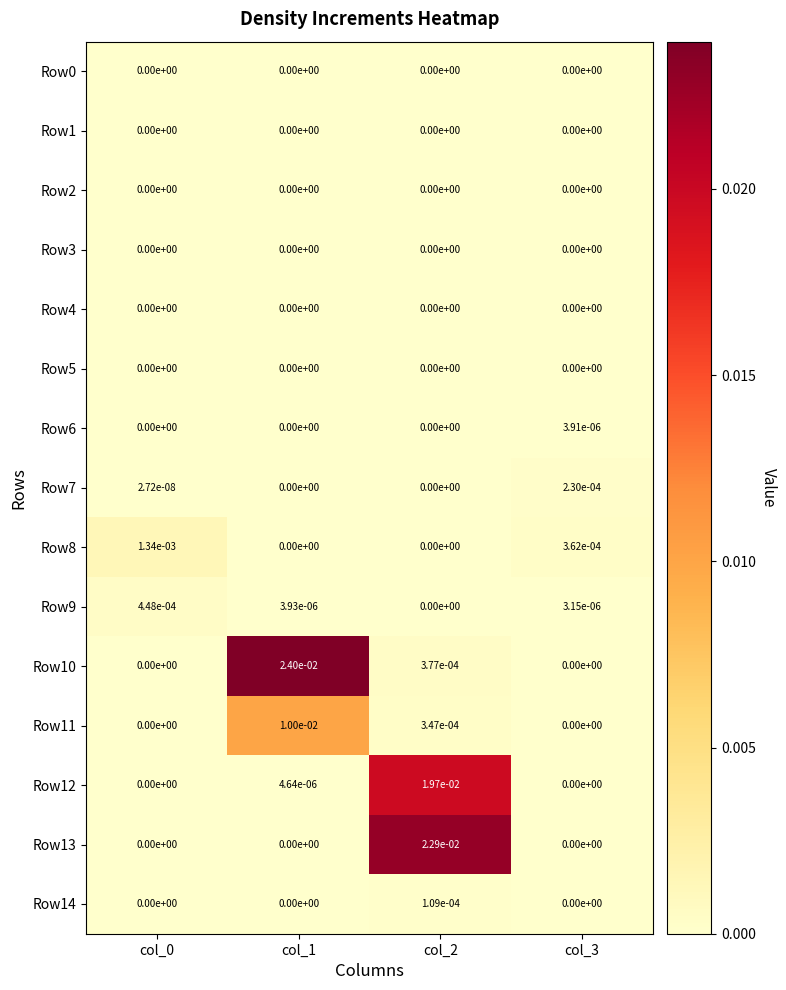

The value of Row10 at col_3 is 0.0. True or false?

True